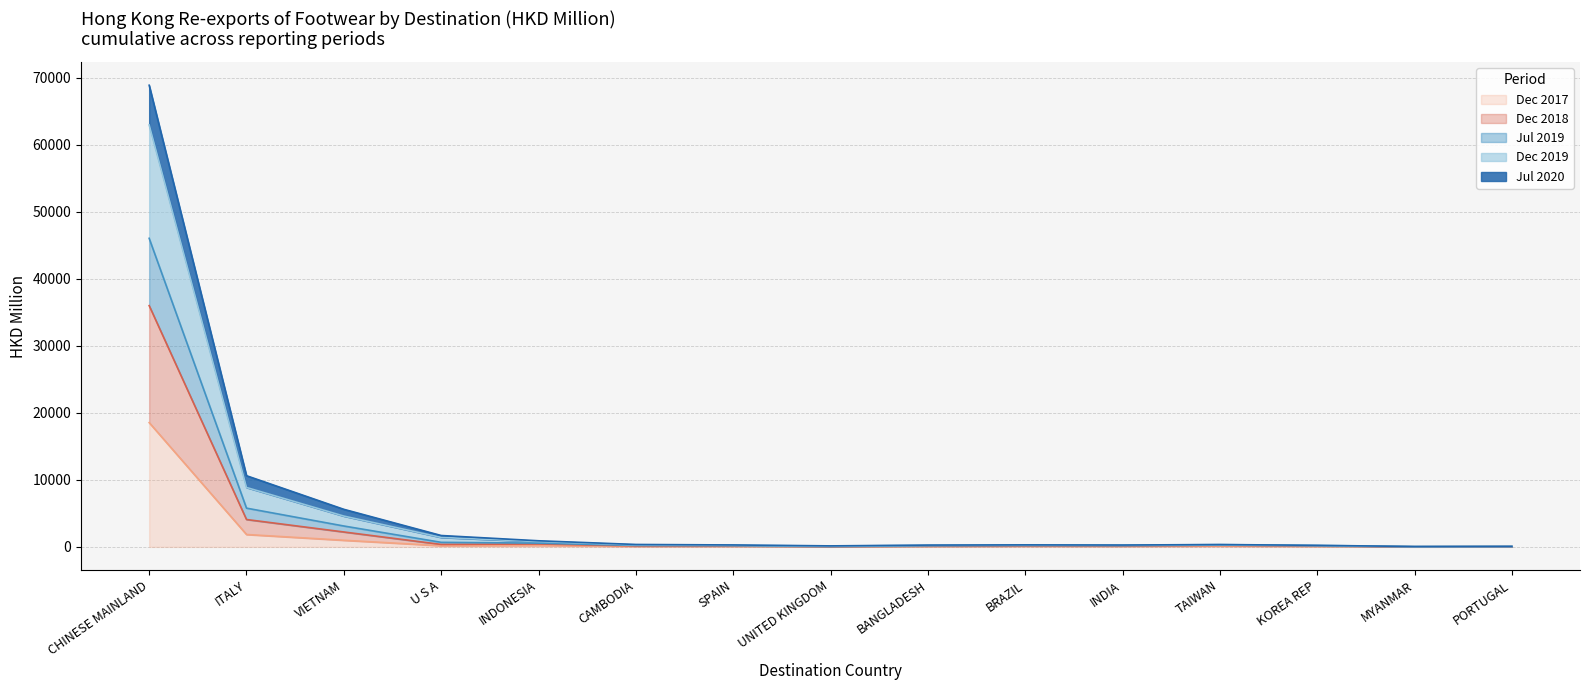

True or false: 201907 and 201712 cross at least once.

False